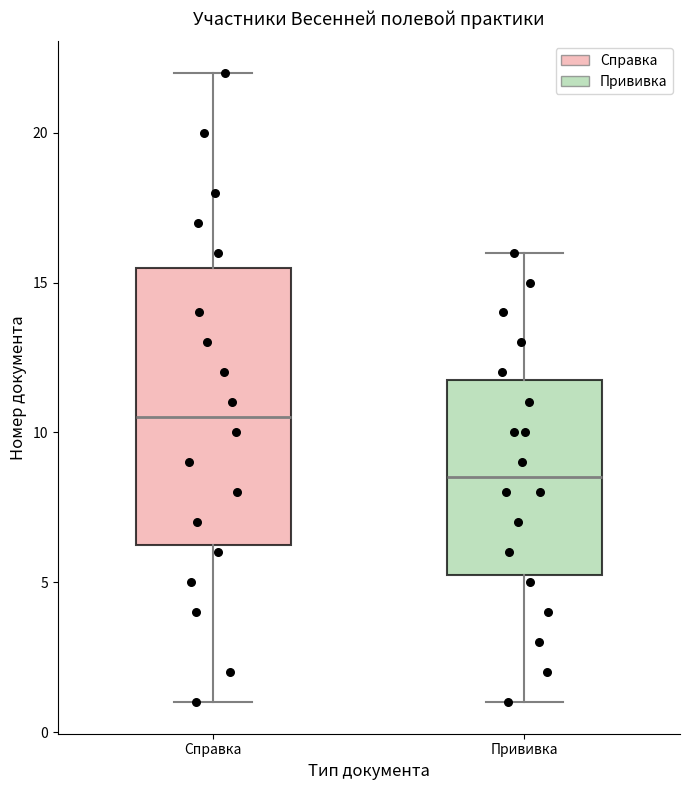

Comparing the boxes themselves (not the whiskers), which one is the tallest?

Справка